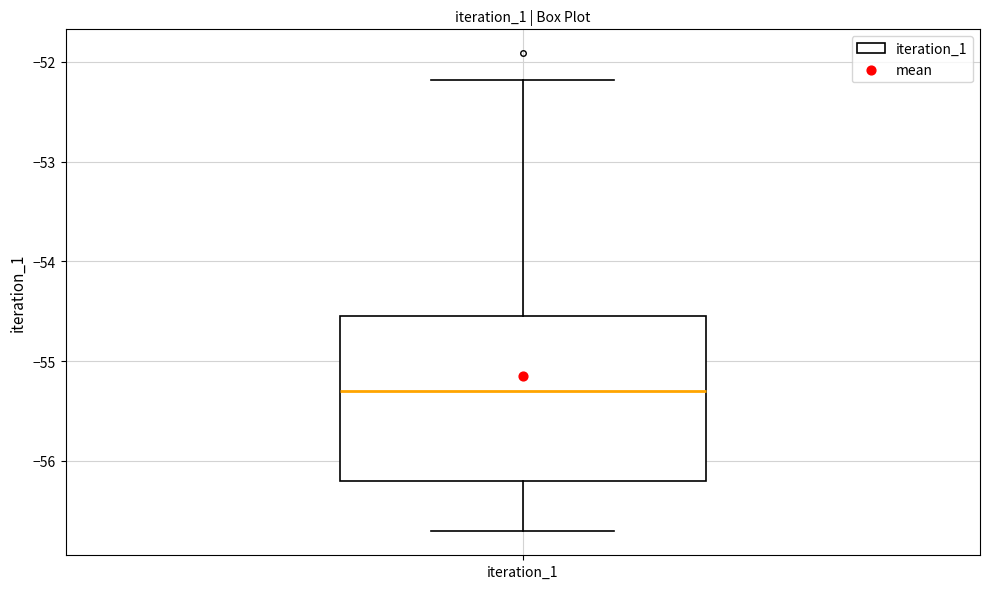

Read this box plot against the y-axis: the position of the median line, the range covered by the box, and the ends of both whiskers. The values are not printed on the chart, so give them approximately, as read against the axis.

median -55.3, box -56.2 to -54.5, whiskers -56.7 to -52.2